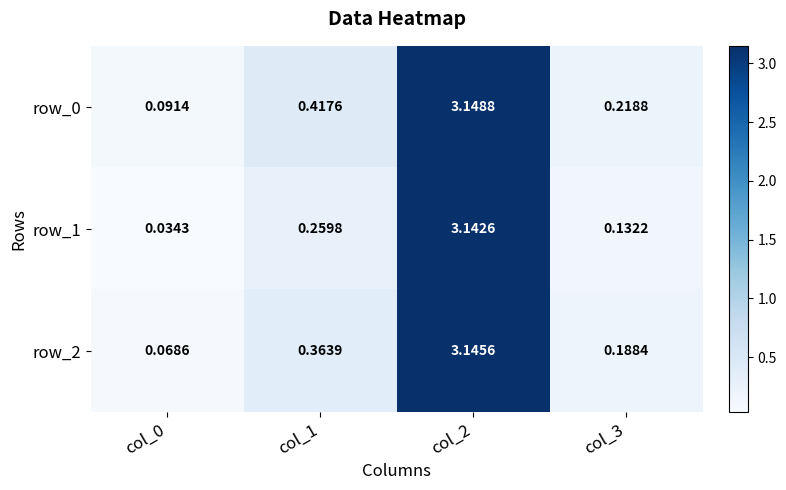

Count the number of data series in this chart.

3